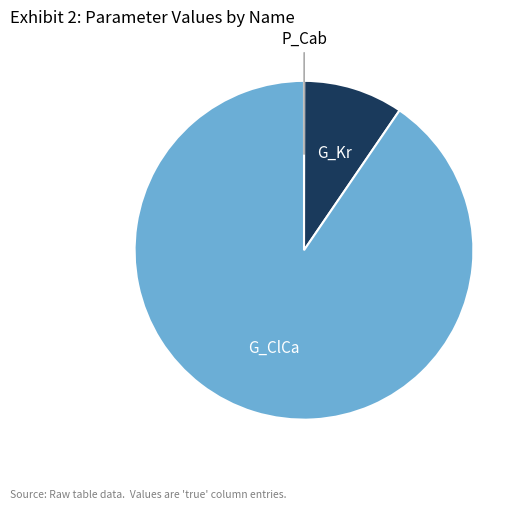

Is there any slice that represents more than half of the pie?

Yes